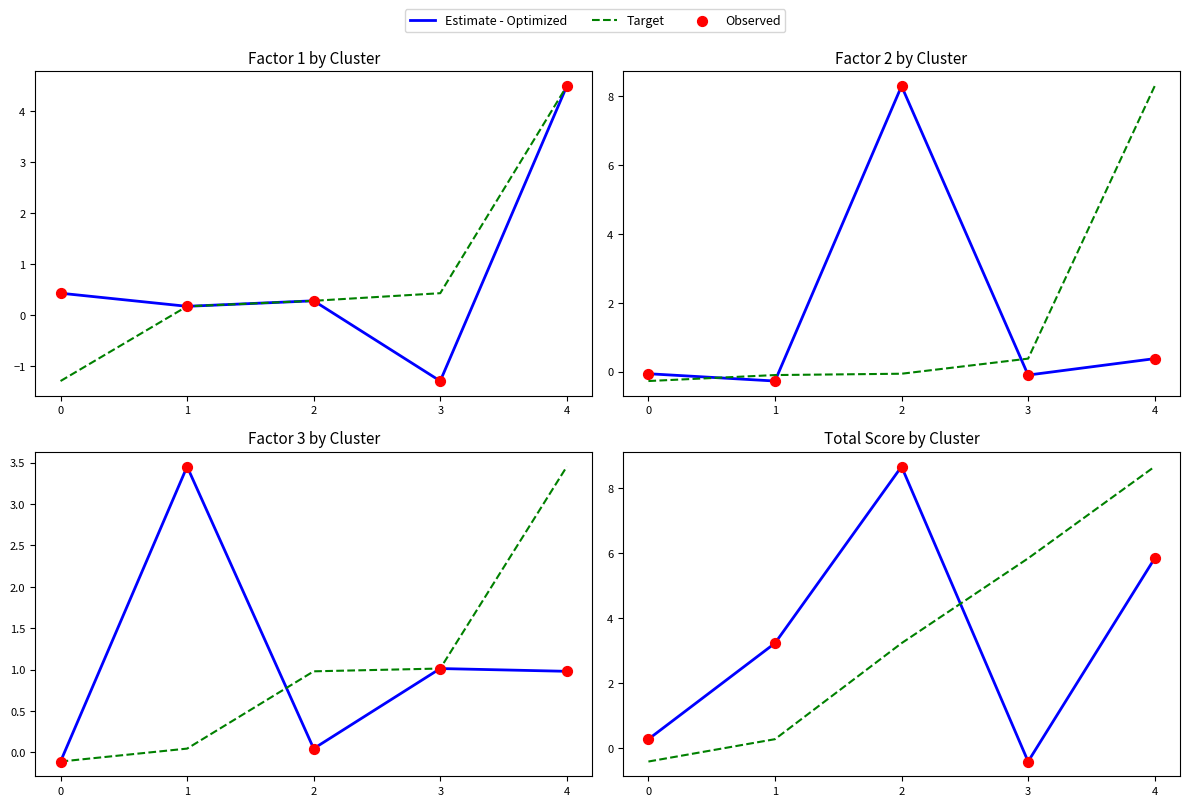

What are all the series names shown in the legend?

Estimate - Optimized, Target, Observed